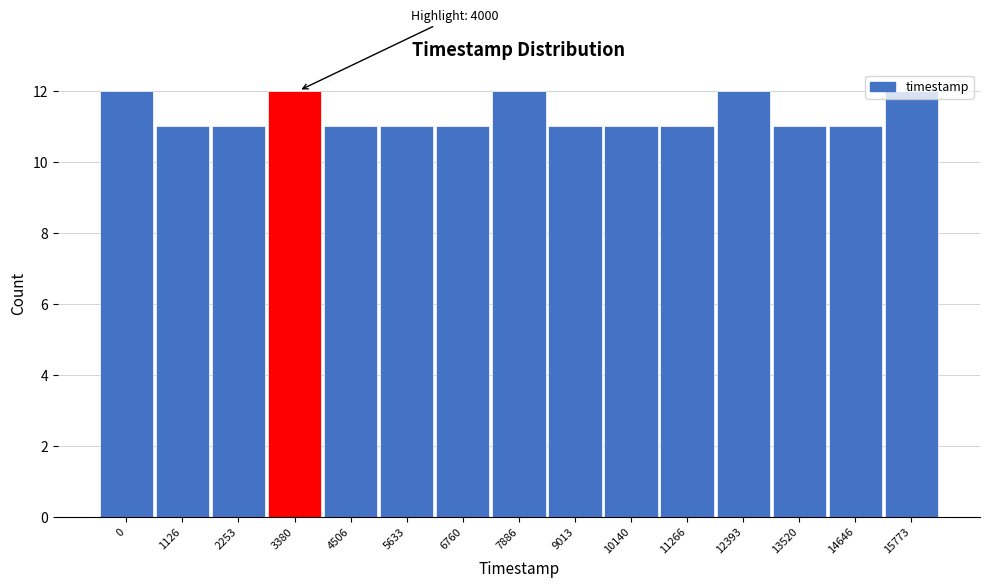

What is the sum of all values?

170